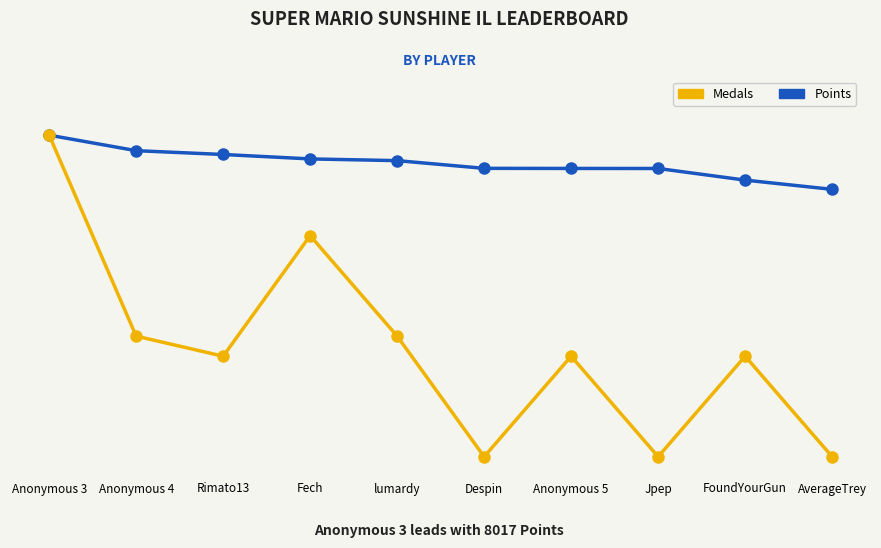

What are all the series names shown in the legend?

Medals, Points